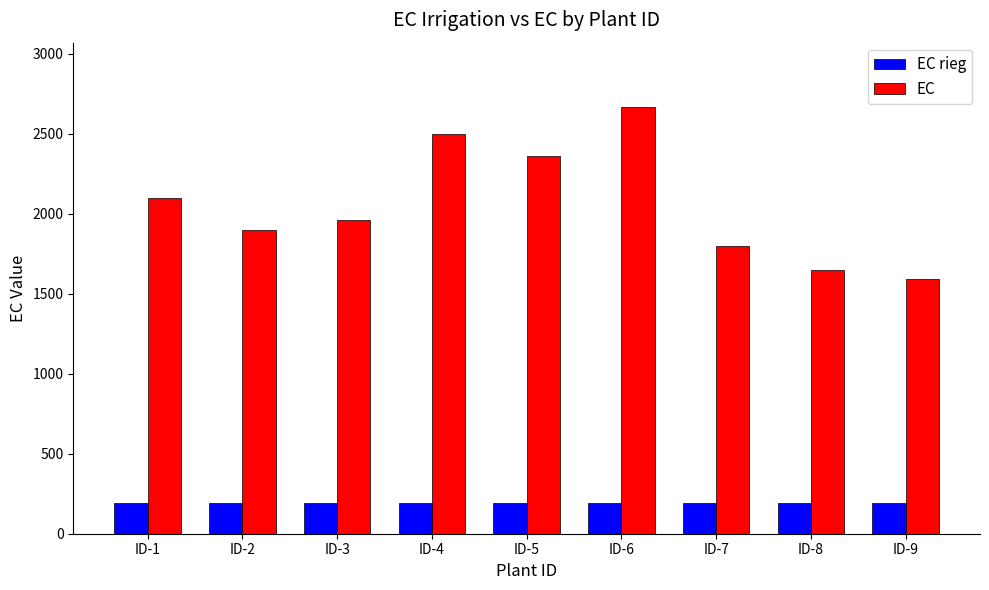

How many bars are there in each group?

2